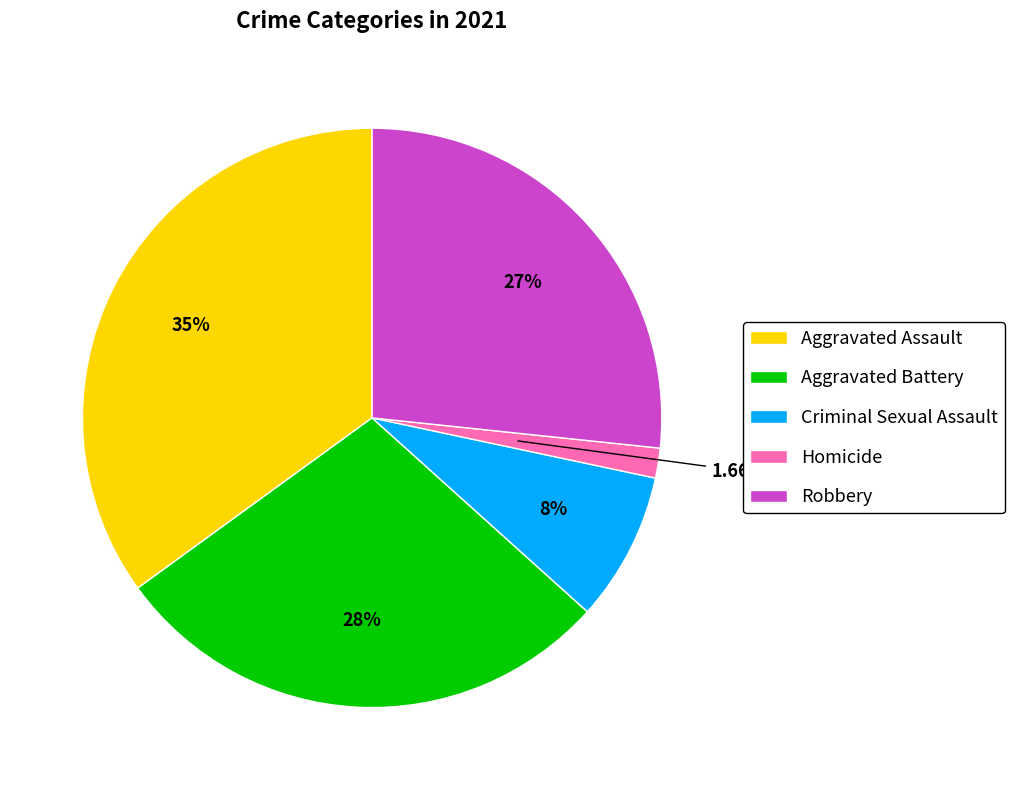

Approximately how many times larger is the value at Robbery compared to Aggravated Battery?

0.9